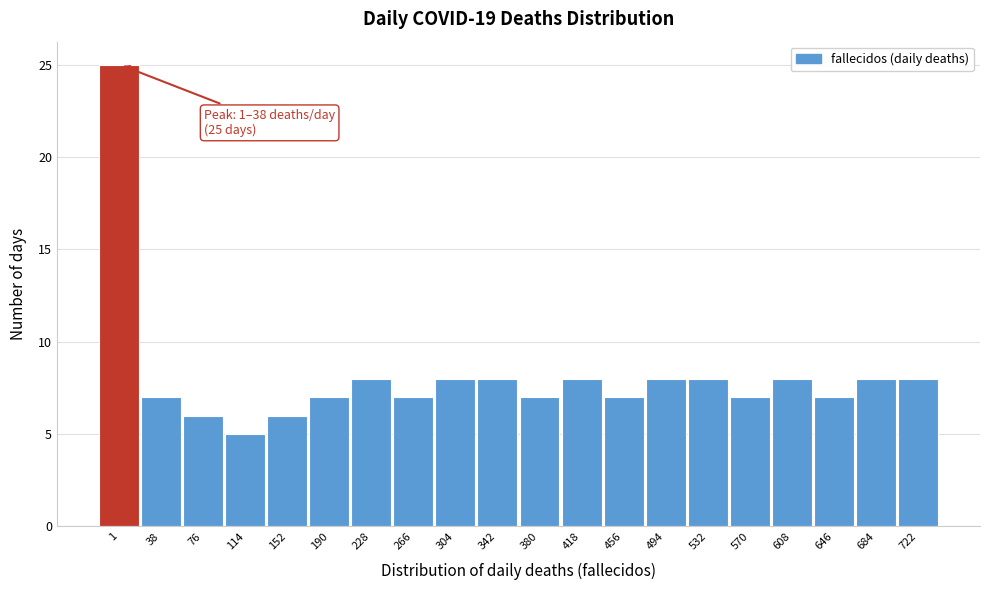

Reading left to right, extract all data points from this chart.

1=25	38=7	76=6	114=5	152=6	190=7	228=8	266=7	304=8	342=8	380=7	418=8	456=7	494=8	532=8	570=7	608=8	646=7	684=8	722=8